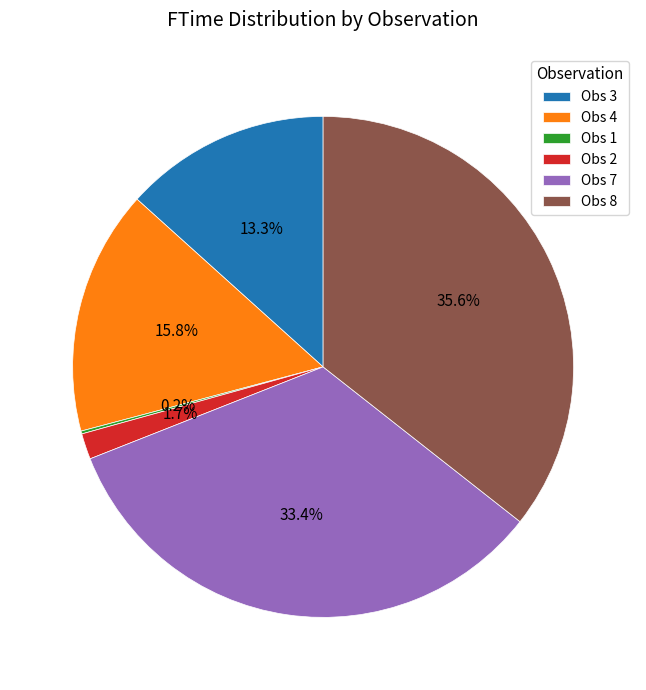

Is it true that Obs 3 is 13% of the pie?

True